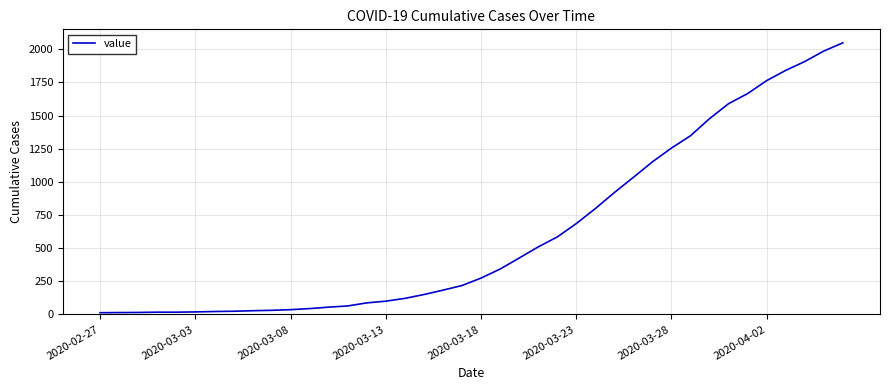

What is the difference between the maximum and minimum values?

2036